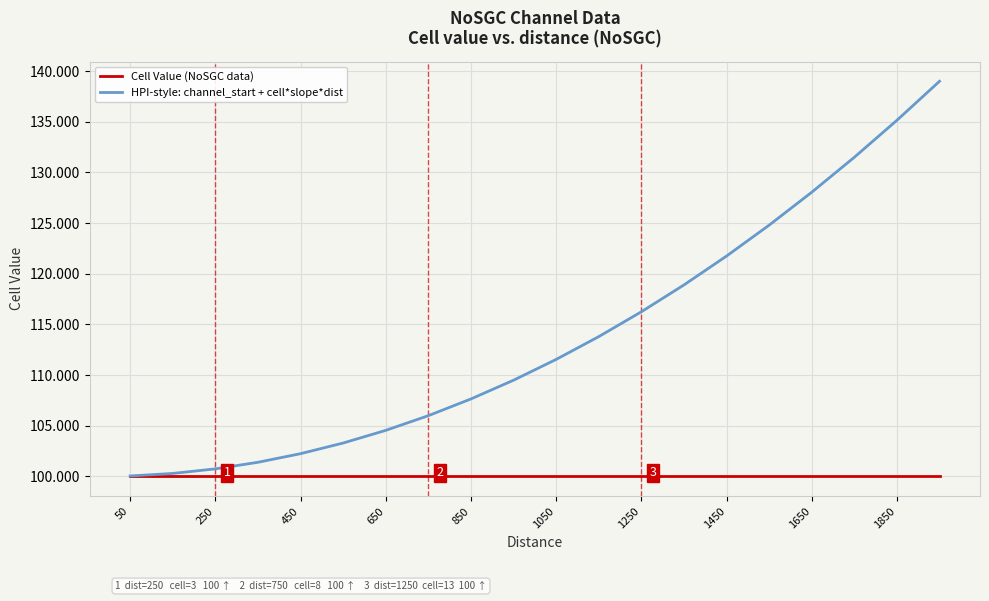

What is the maximum value shown in the chart?

139.0